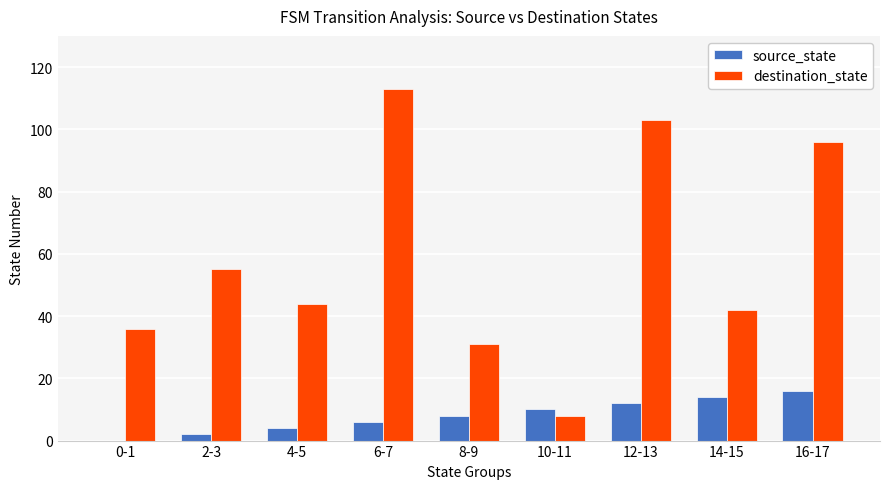

What is the sum of all source_state values?

72